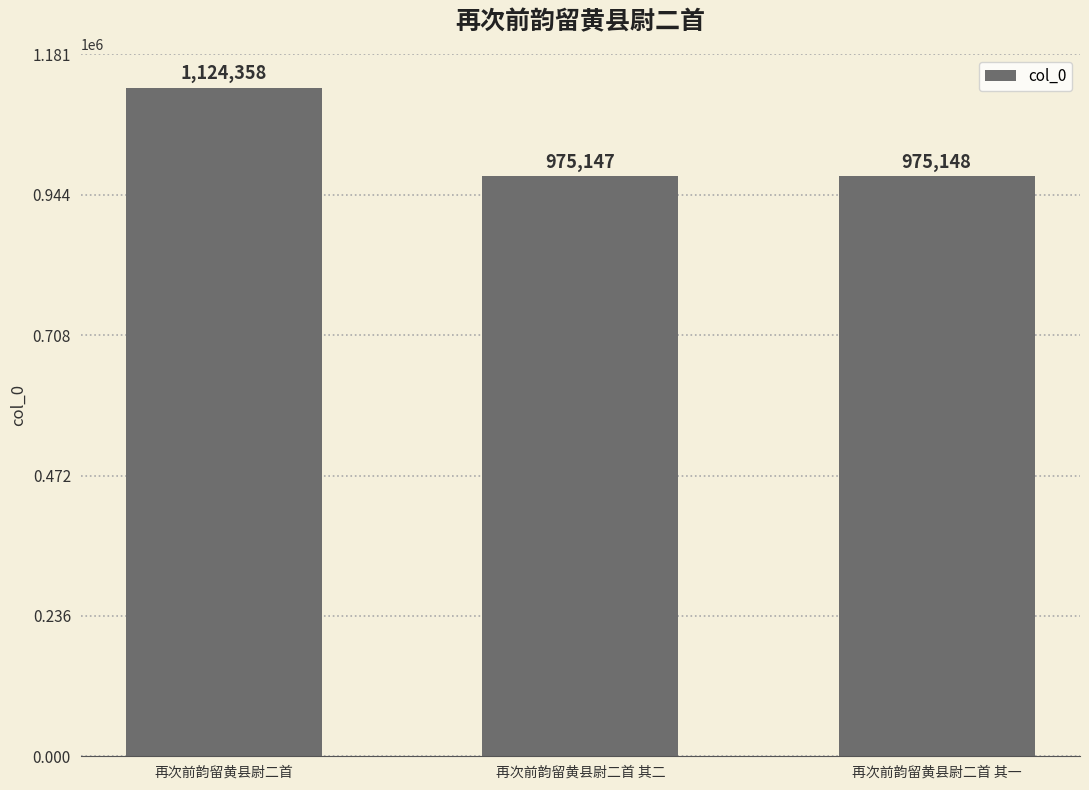

The chart shows a value of 1998709 at 再次前韵留黄县尉二首. True or false?

False